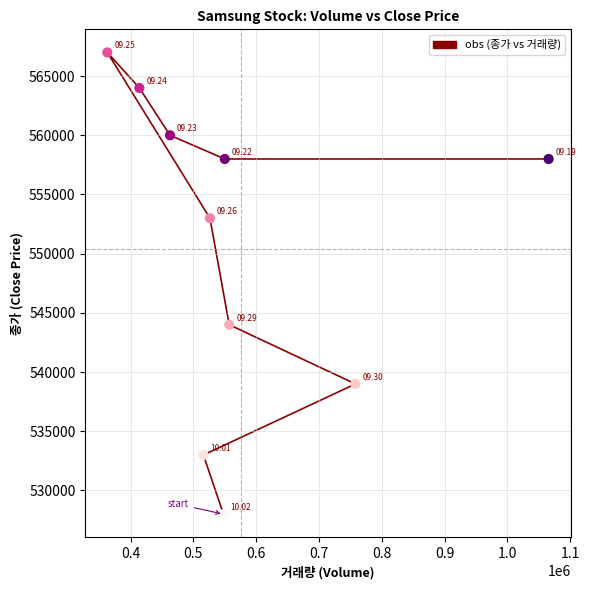

What is the range of Y values (max minus min)?

39000